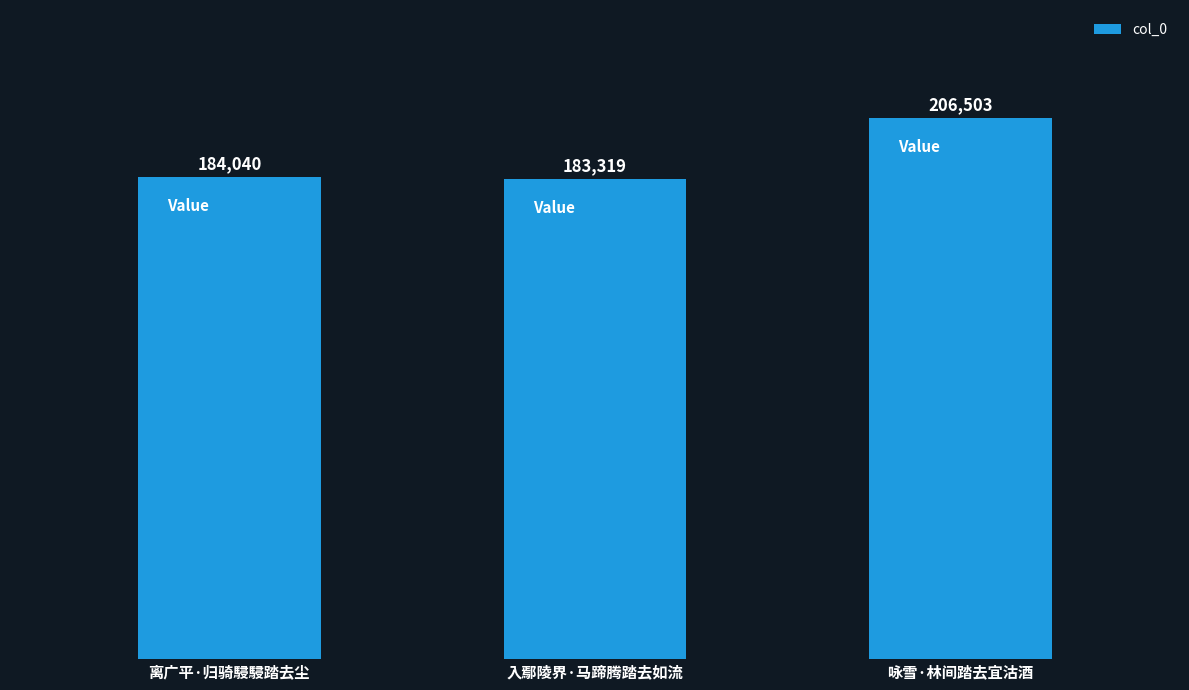

What is the ratio of the value at 离广平·归骑駸駸踏去尘 to the value at 入鄢陵界·马蹄腾踏去如流?

1.0